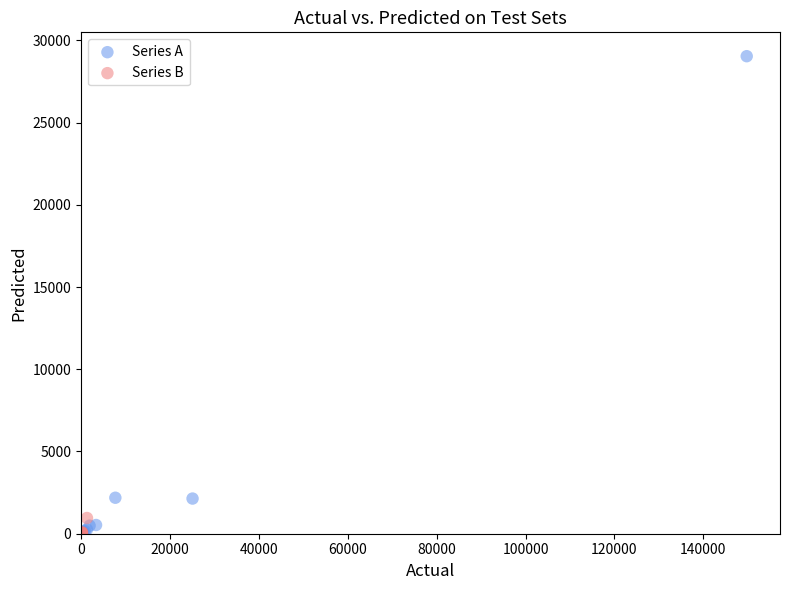

Which series contains the highest Y value?

Series A